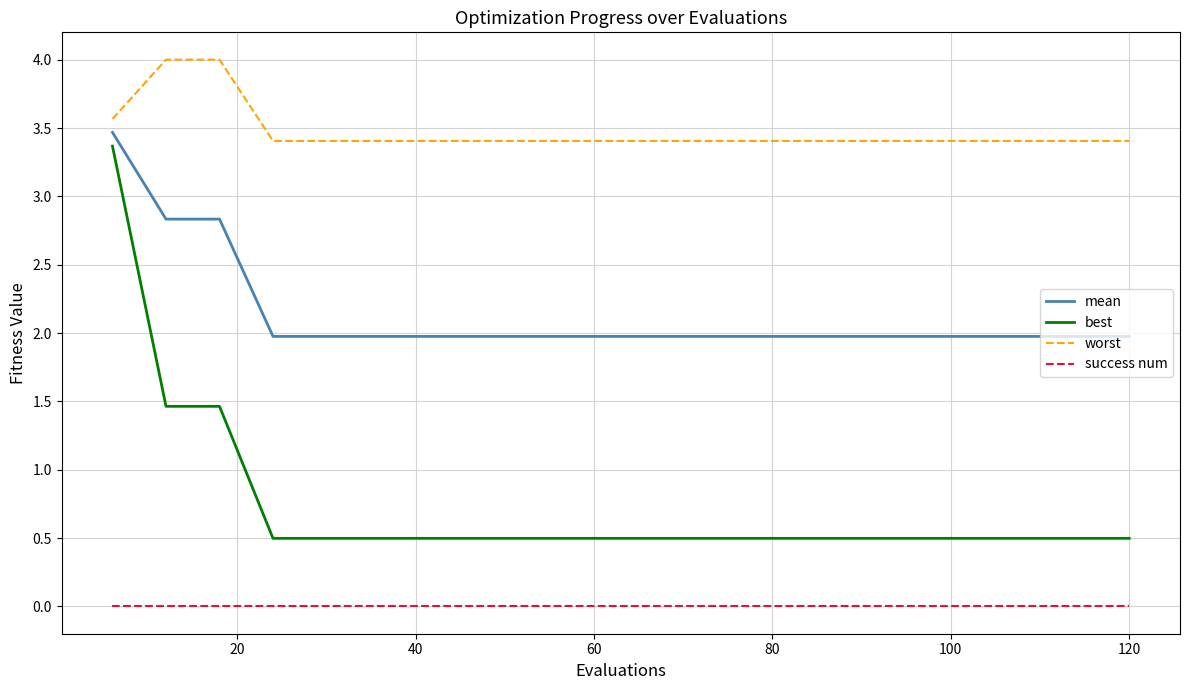

True or false: worst and best intersect in this chart.

False